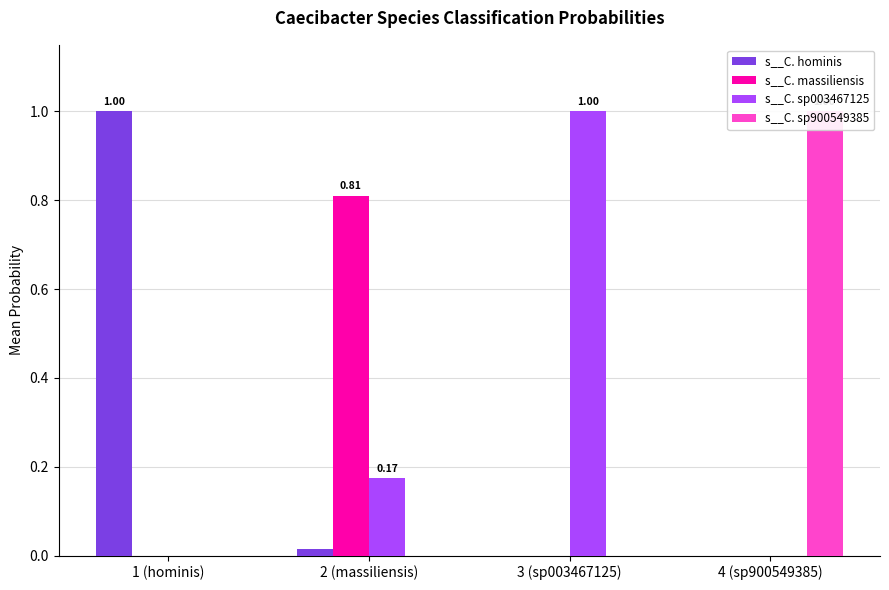

At which category does the chart reach its peak across all series?

1 (hominis)